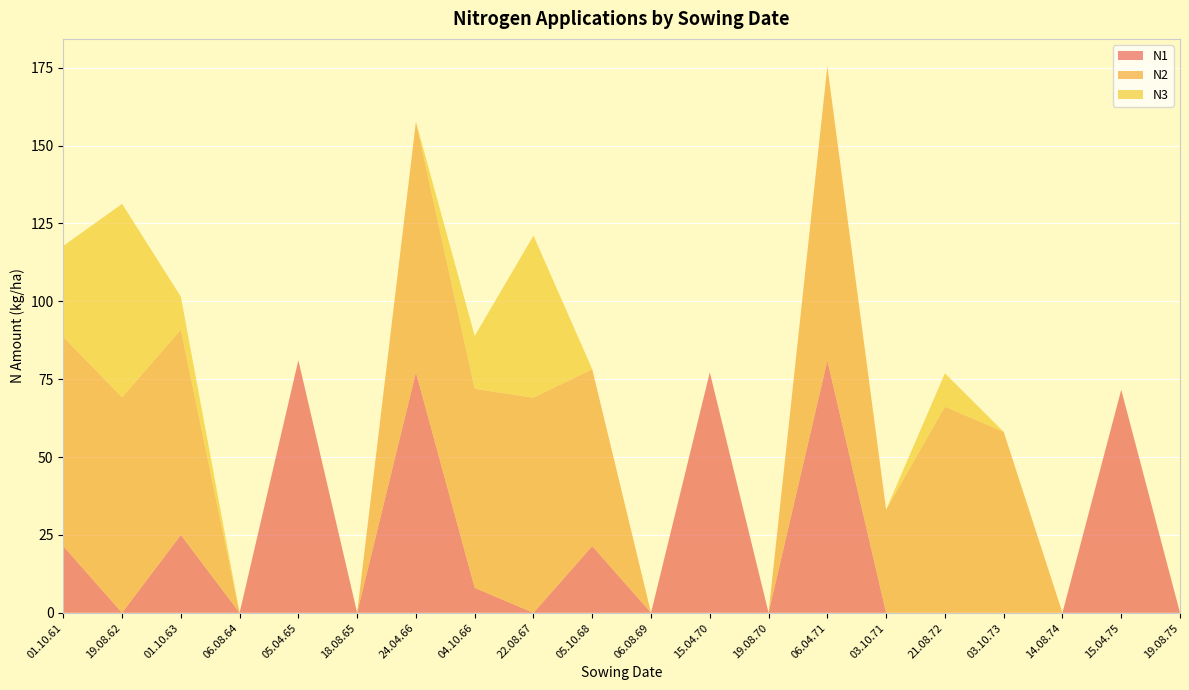

Reading left to right, list all the values displayed in this chart.

N1: 21.4	0.0	25.0	0.0	81.1	0.0	77.2	8.0	0.0	21.4	0.0	77.2	0.0	81.0	0.0	0.0	0.0	0.0	71.6	0.0
N2: 67.2	69.2	65.9	0.0	0.0	0.0	80.5	63.9	69.1	56.8	0.0	0.0	0.0	94.5	33.1	66.2	58.1	0.0	0.0	0.0
N3: 29.2	62.1	10.6	0.0	0.0	0.0	0.0	17.0	52.0	0.0	0.0	0.0	0.0	0.0	0.0	10.7	0.0	0.0	0.0	0.0